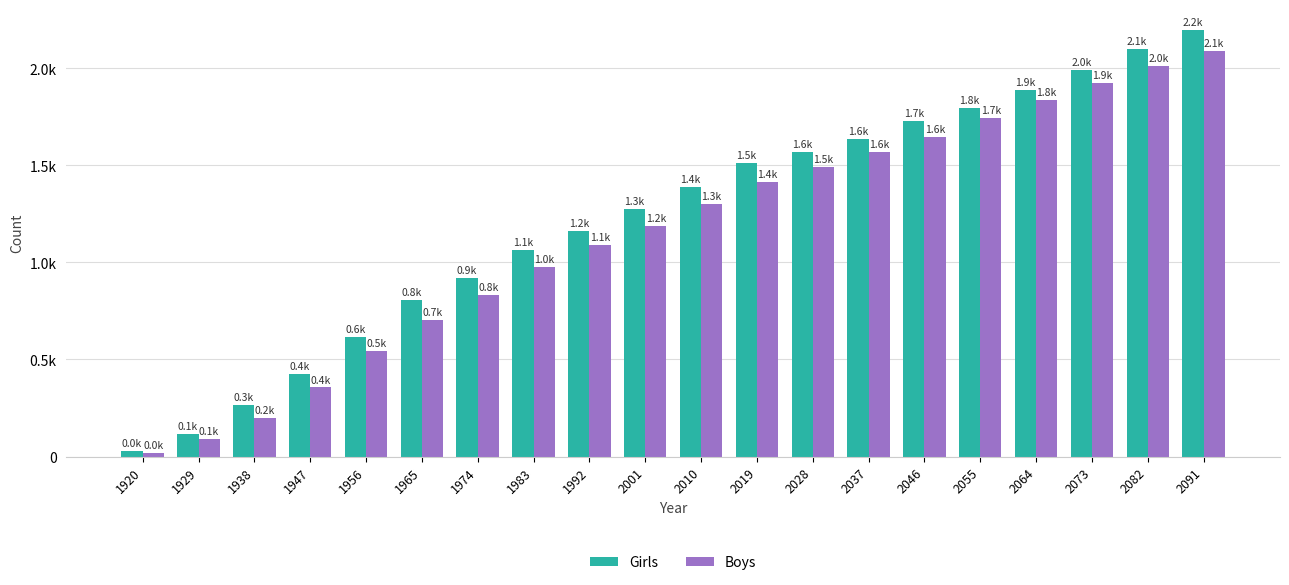

Reading left to right, extract all data points from this chart.

Girls: 31	116	264	423	616	808	921	1065	1162	1275	1388	1513	1567	1637	1727	1795	1886	1989	2098	2194
Boys: 18	89	201	356	543	701	834	978	1089	1189	1301	1412	1489	1567	1645	1745	1834	1923	2012	2089